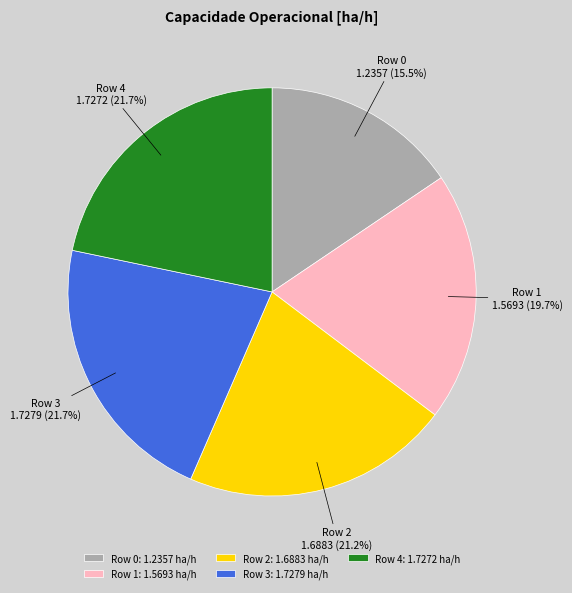

Is the sum of Row 3 and Row 1 greater than half?

No